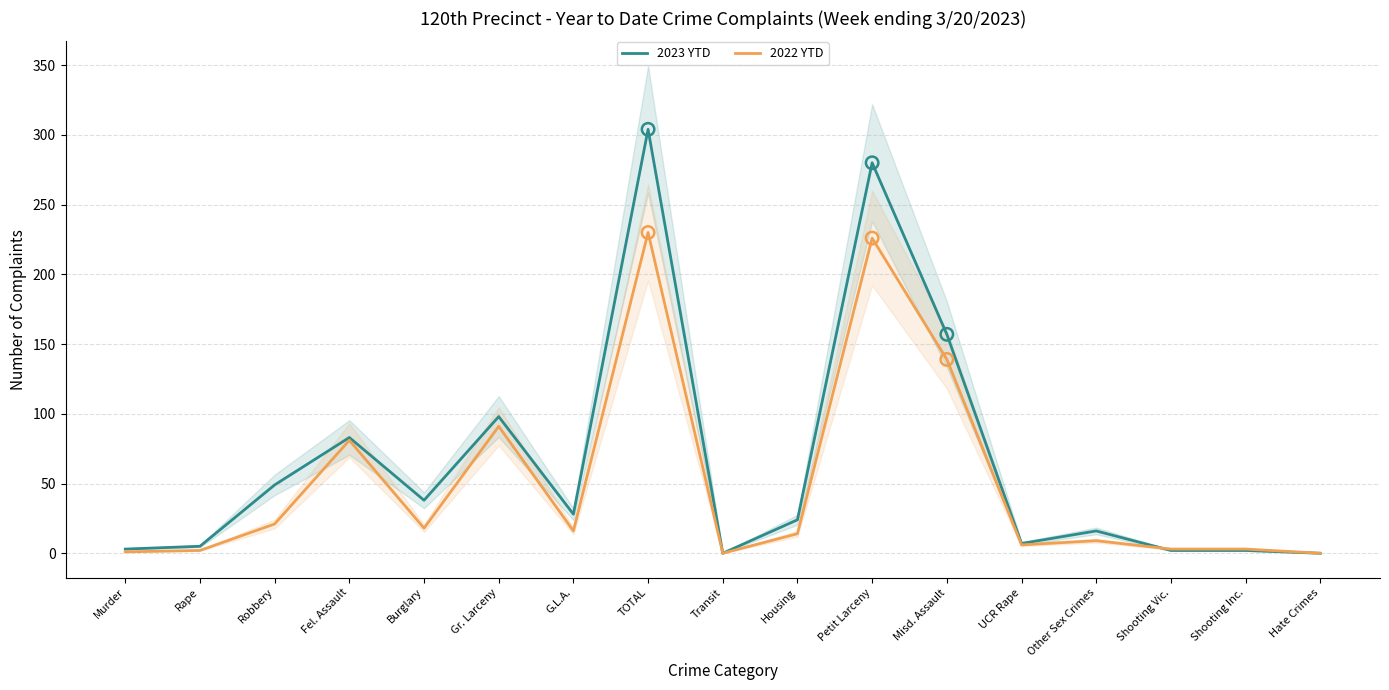

What is the total value across all series at Misd. Assault?

296